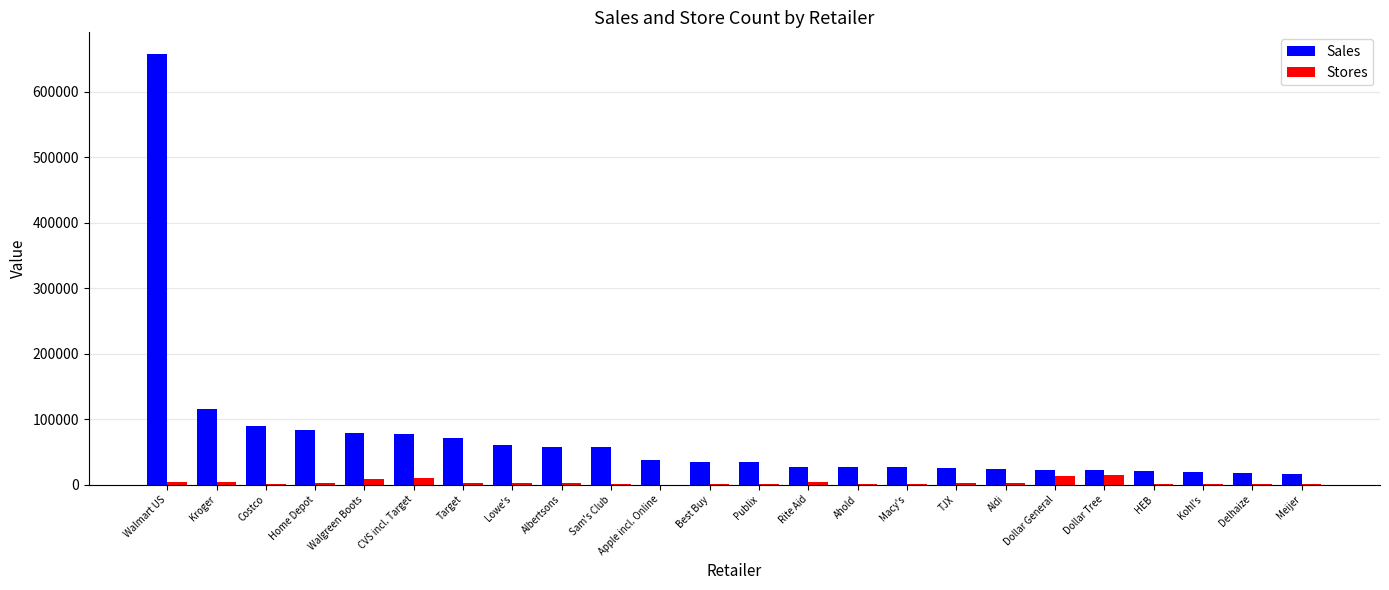

What is the maximum value shown in the chart?

658119